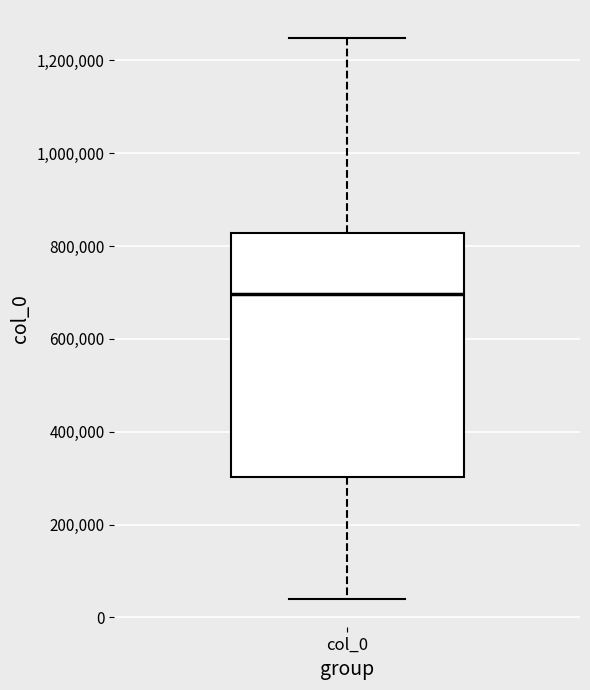

Read this box plot against the y-axis: the position of the median line, the range covered by the box, and the ends of both whiskers. The values are not printed on the chart, so give them approximately, as read against the axis.

median 700000, box 300000 to 820000, whiskers 40000 to 1240000